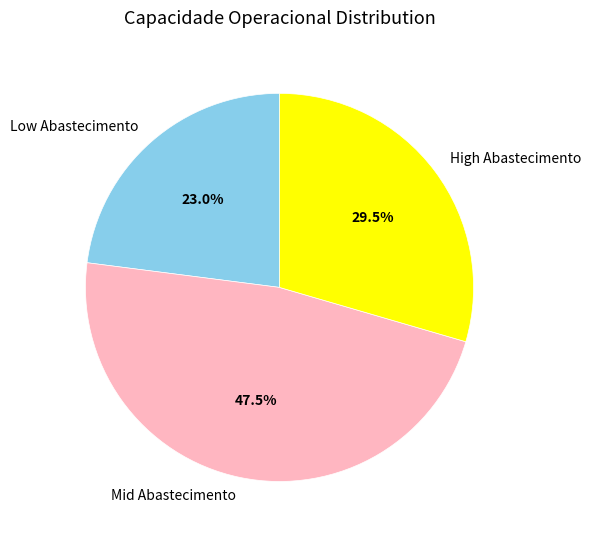

Which slice is the largest?

Mid Abastecimento